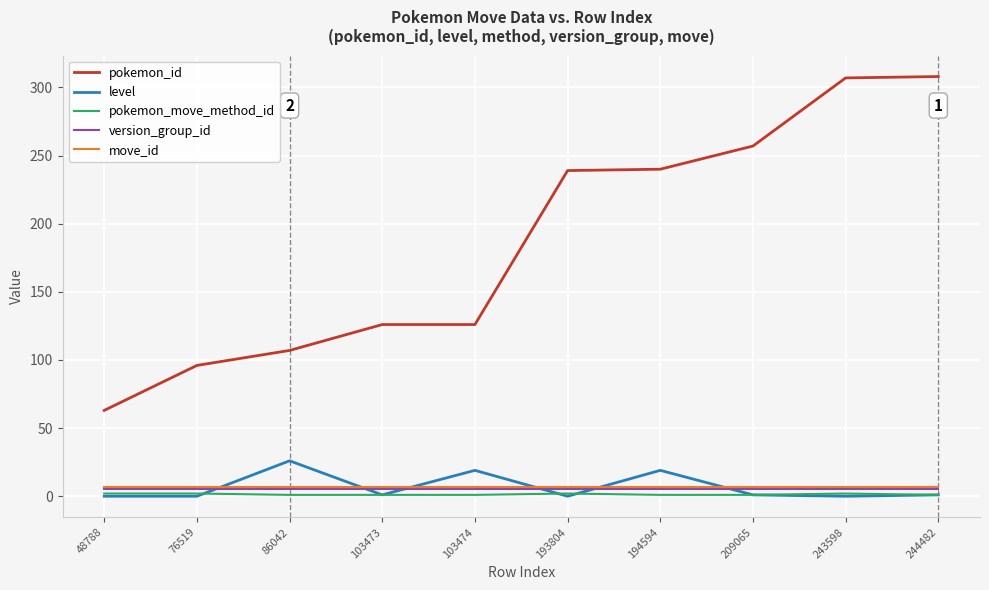

Which series has the largest range (max minus min)?

pokemon_id